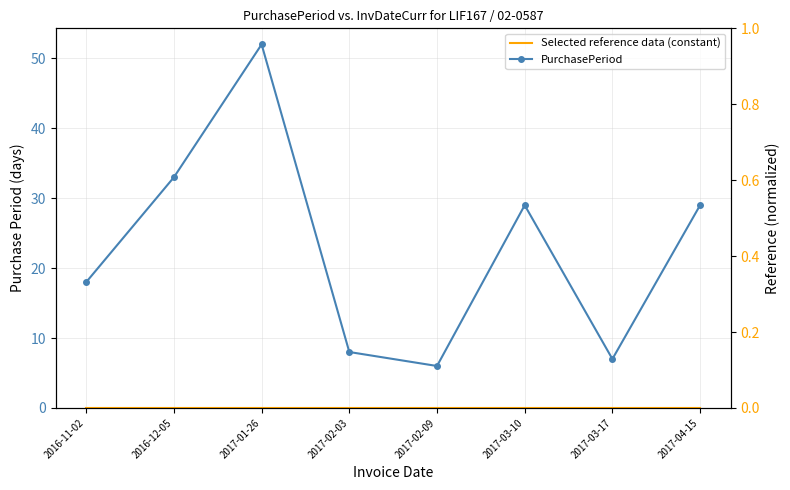

List the series in order of their overall mean, highest first.

PurchasePeriod, Selected reference data (constant)